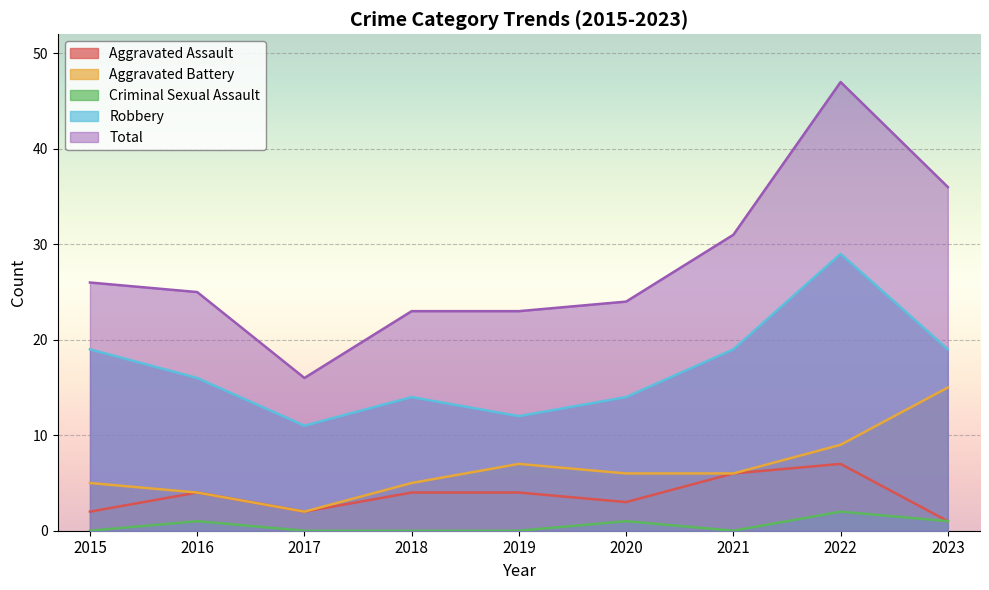

At how many categories does at least one series exceed 3?

9